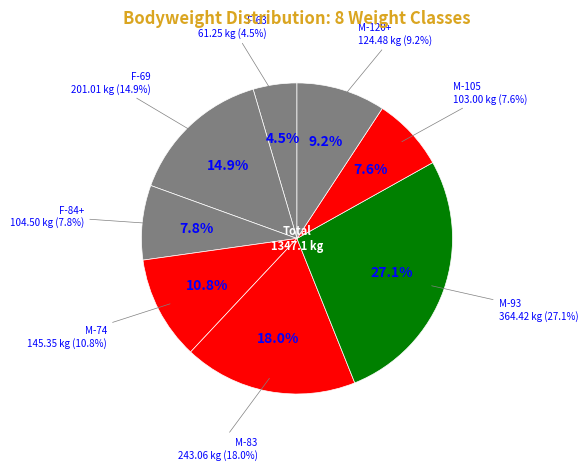

Which slice is the smallest?

Hanna Viinanen (F-63)